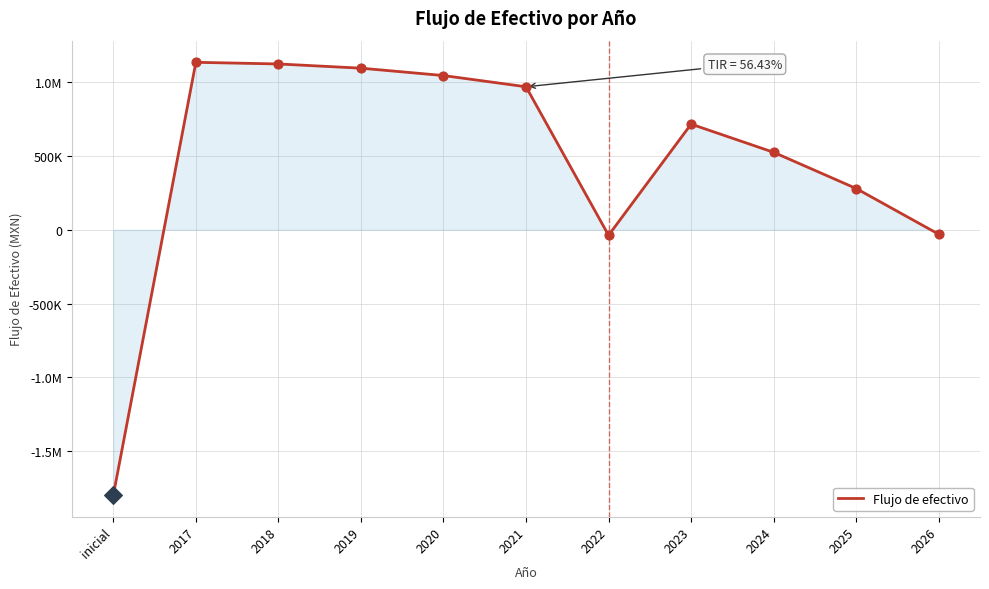

What is the change in value from inicial to 2022?

+1763190.0